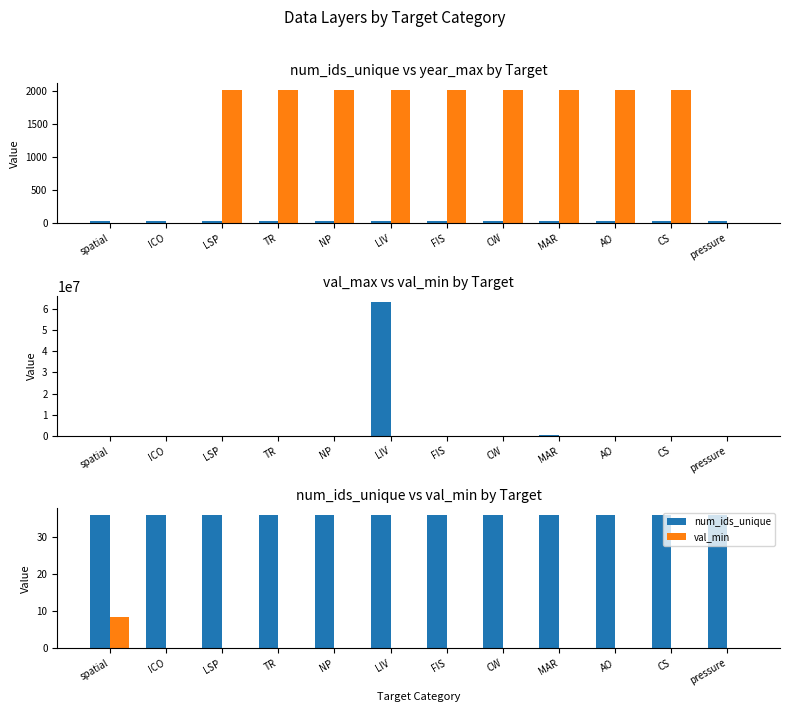

How many distinct data groups are displayed?

4